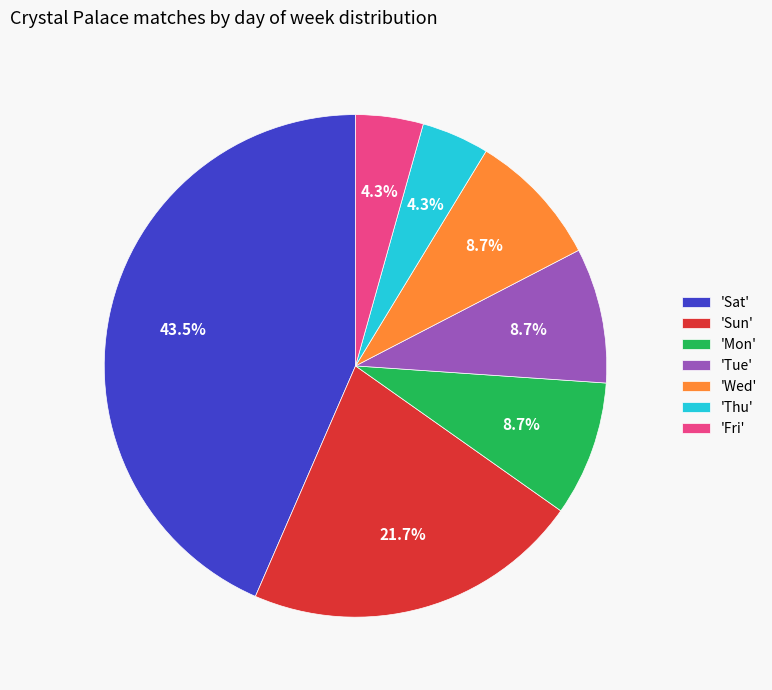

Between 'Tue' and 'Sat', which is larger?

'Sat'